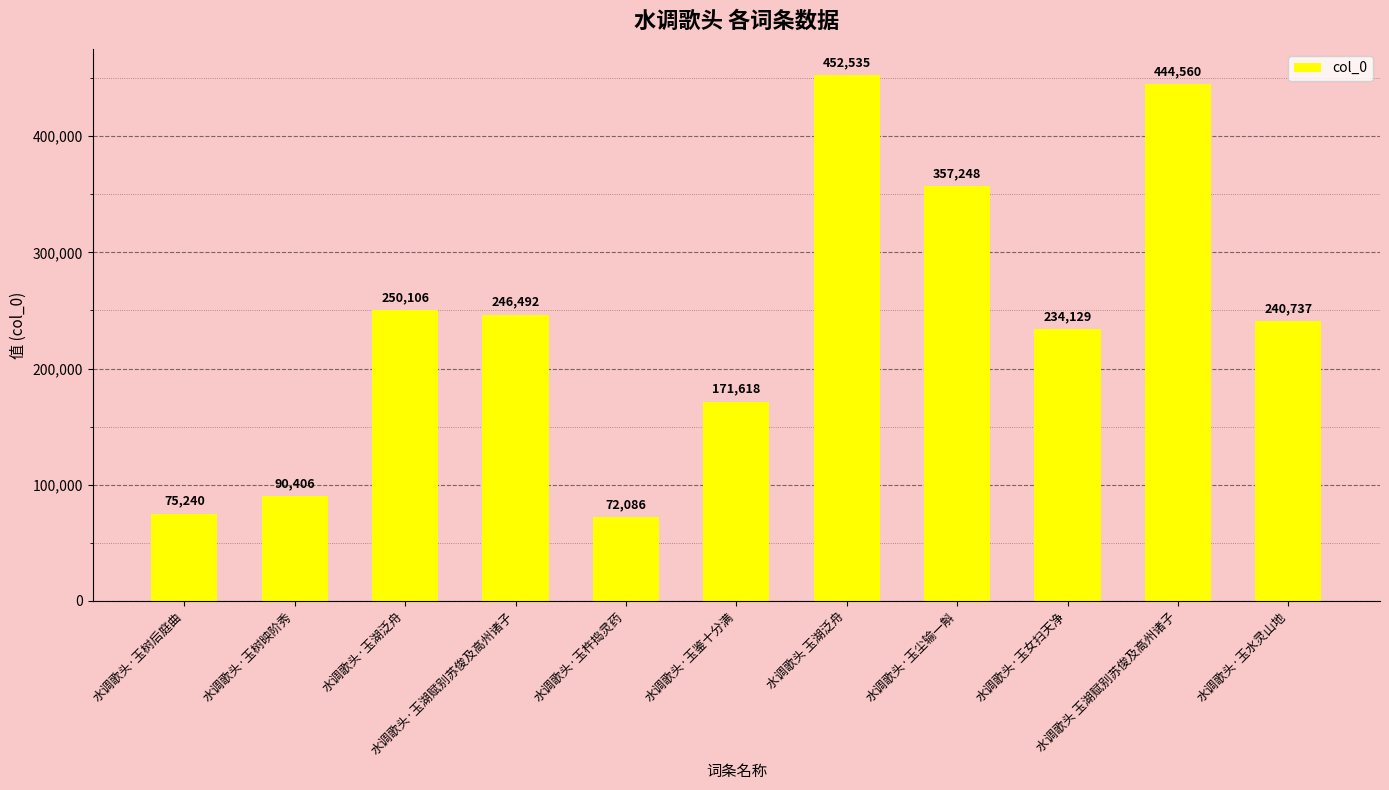

True or false: the data shows 272175 at 水调歌头·玉鉴十分满.

False